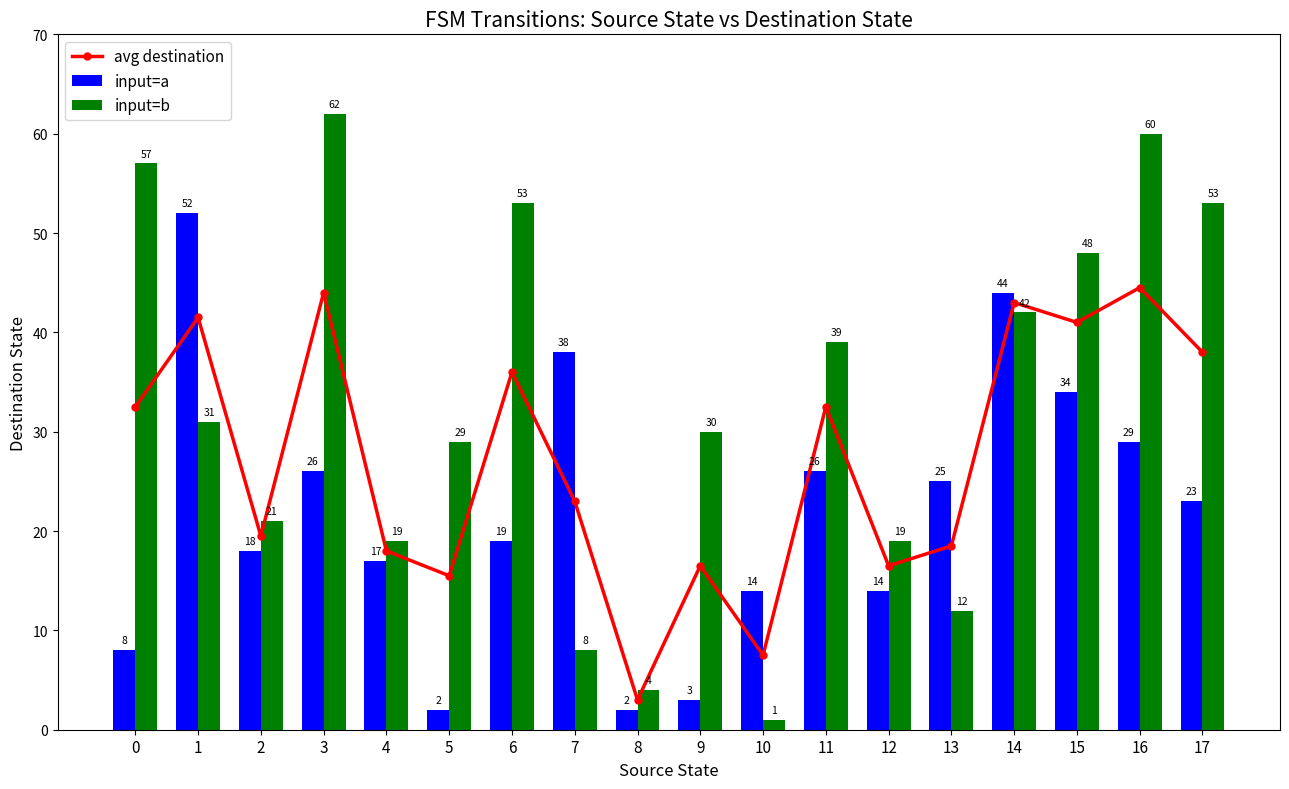

Between 8 and 14, which series saw the biggest shift?

input=a